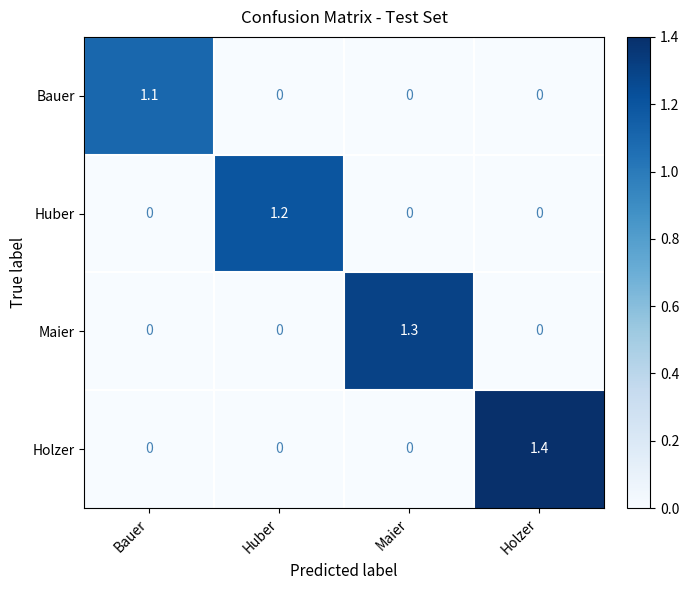

Which series changed the most between Bauer and Holzer?

Holzer